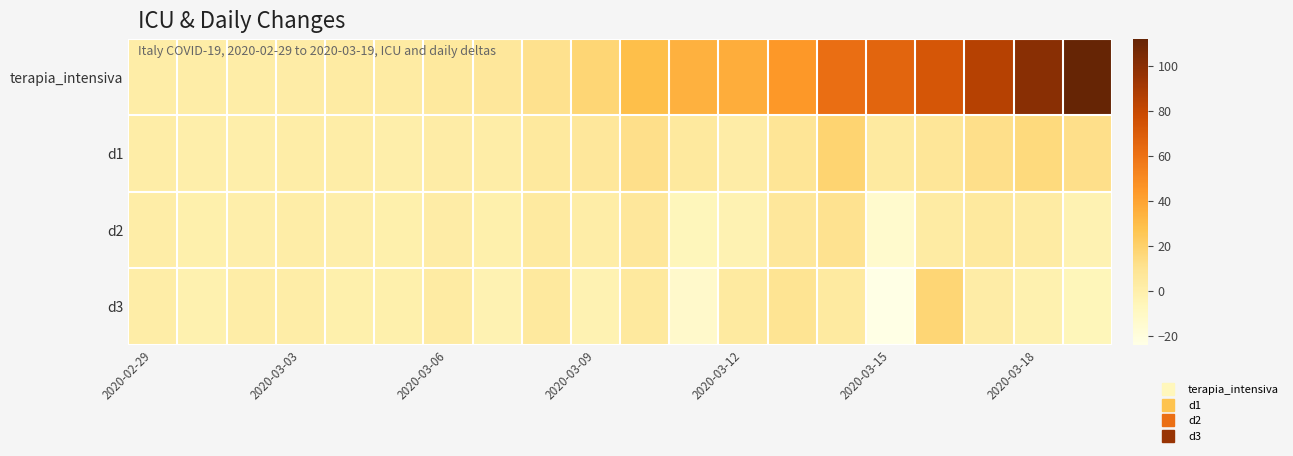

Reading left to right, extract all data points from this chart.

terapia_intensiva: 1	1	1	2	3	3	5	6	11	17	29	34	36	44	62	66	73	85	100	112
d1: 1	0	0	1	1	0	2	1	5	6	12	5	2	8	18	4	7	12	15	12
d2: 1	-1	0	1	0	-1	2	-1	4	1	6	-7	-3	6	10	-14	3	5	3	-3
d3: 1	-2	1	1	-1	-1	3	-3	5	-3	5	-13	4	9	4	-24	17	2	-2	-6